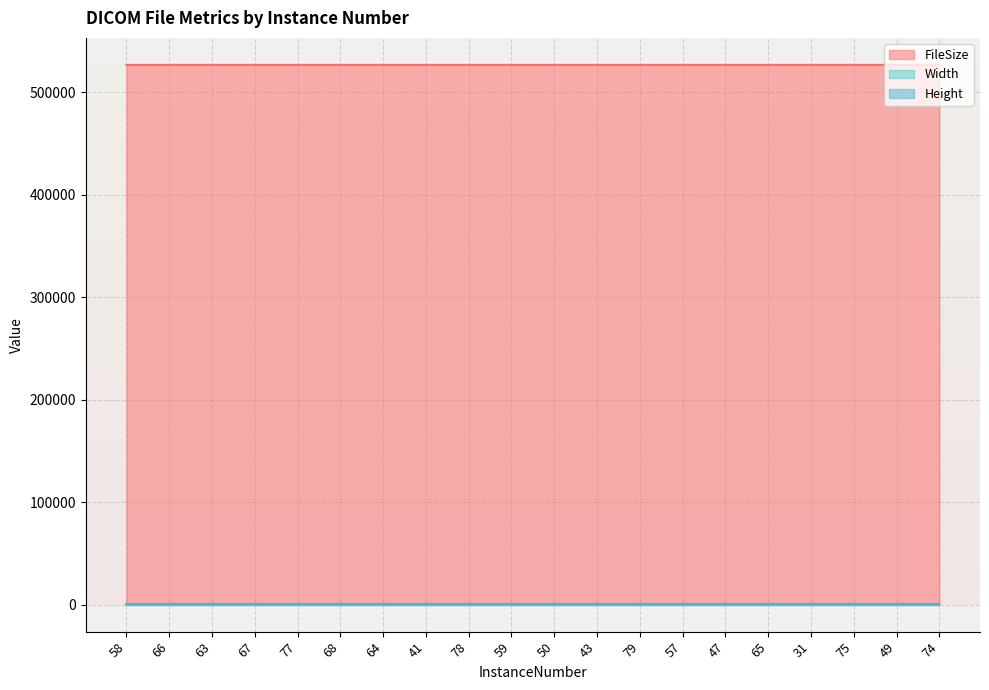

What is the difference between the maximum and second lowest values in the FileSize series?

4